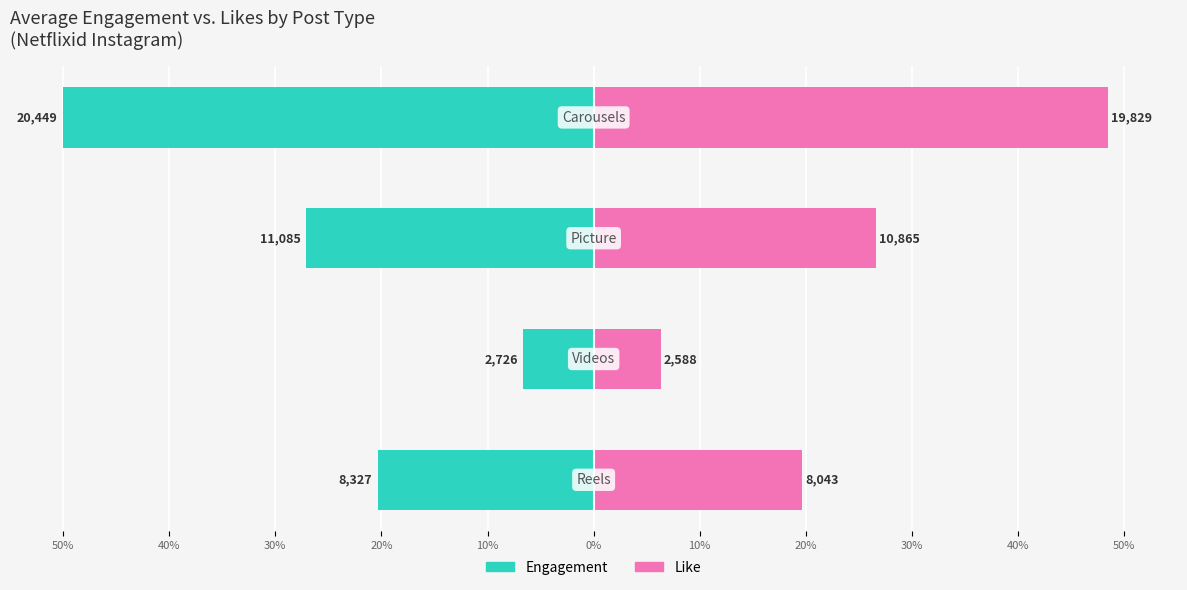

How many bars are there in total?

8